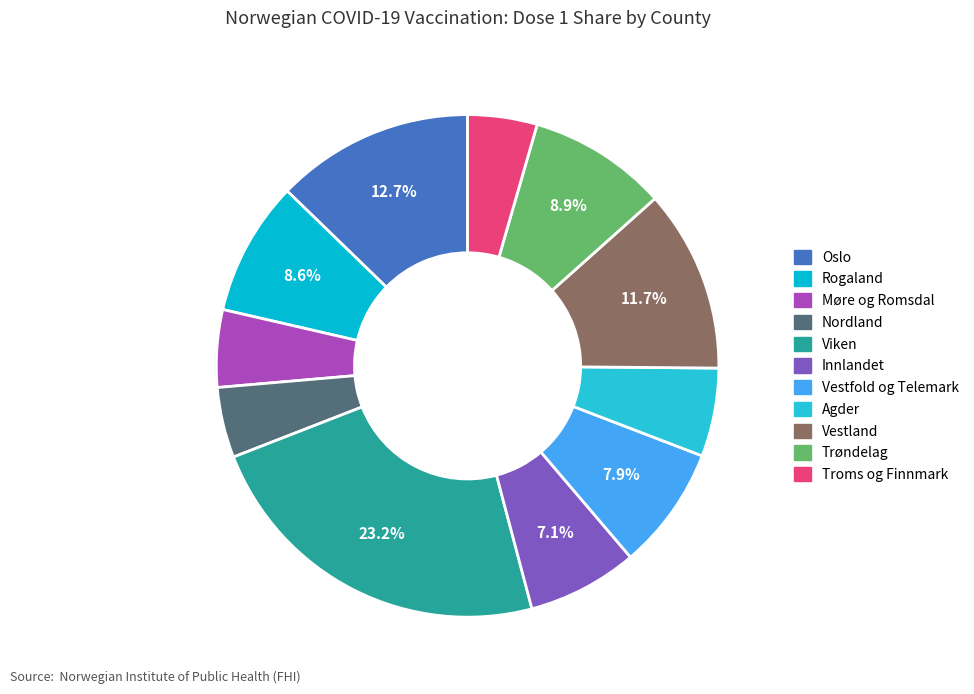

Which category has the biggest portion of the pie?

Viken